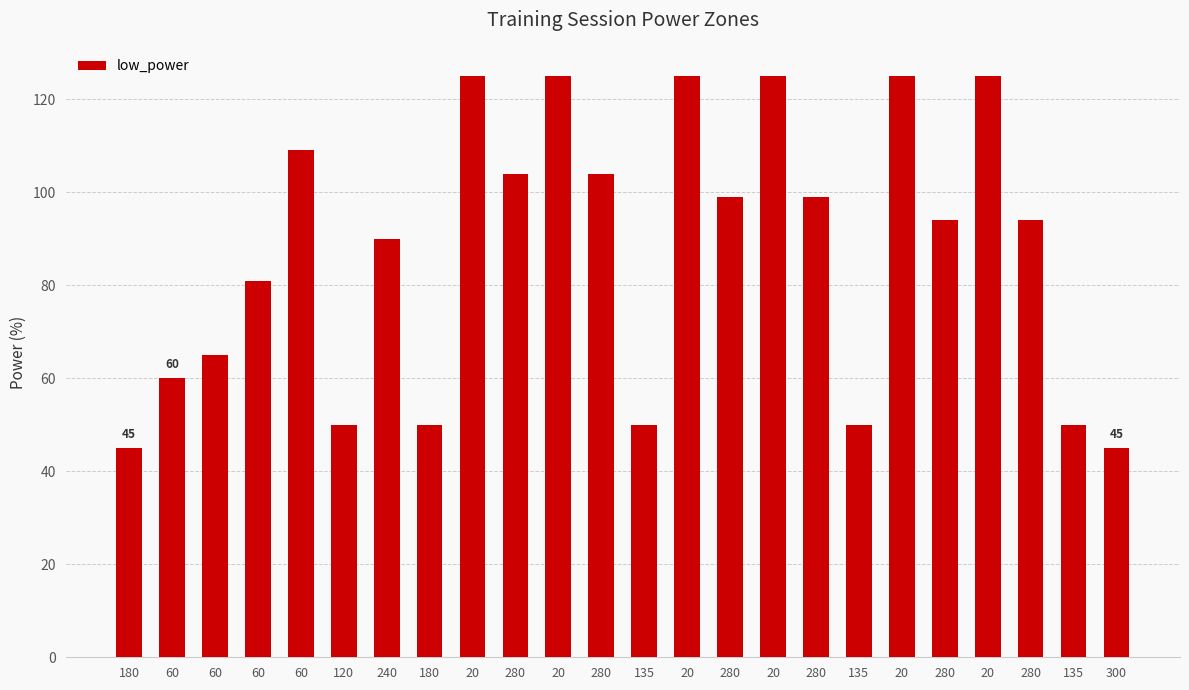

What is the sum of the values at 280 and 20?

219